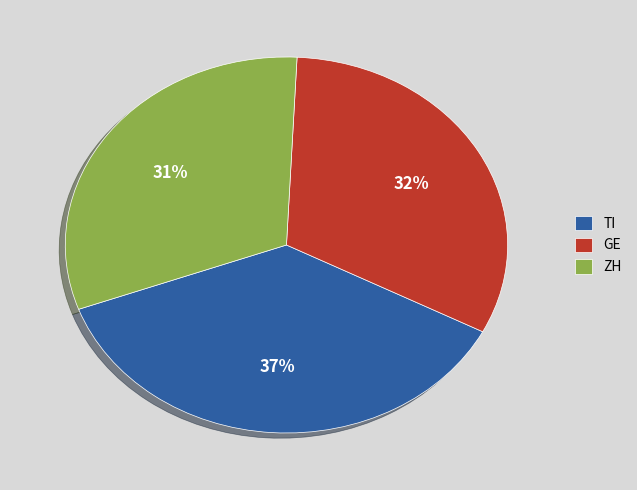

Combined, do ZH and TI account for over 50%?

Yes